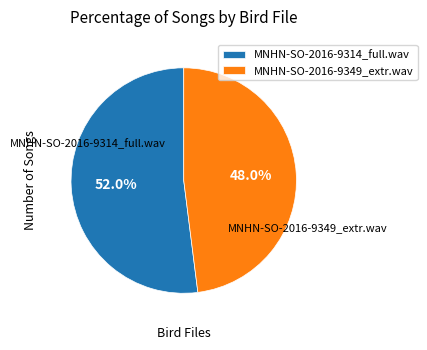

True or false: MNHN-SO-2016-9349_extr.wav accounts for 56% of the total.

False